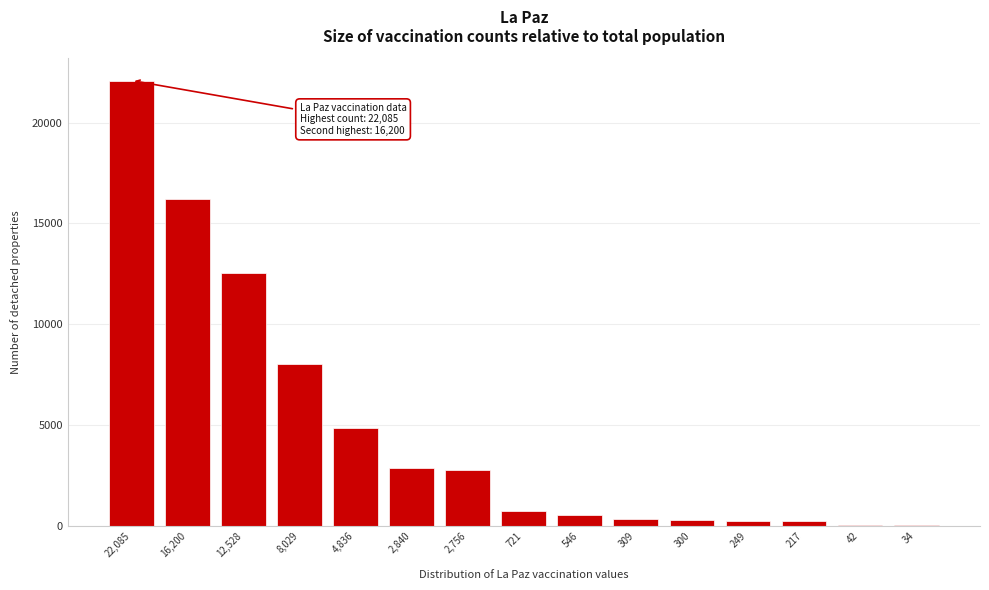

Which label corresponds to the largest value in the chart?

22,085